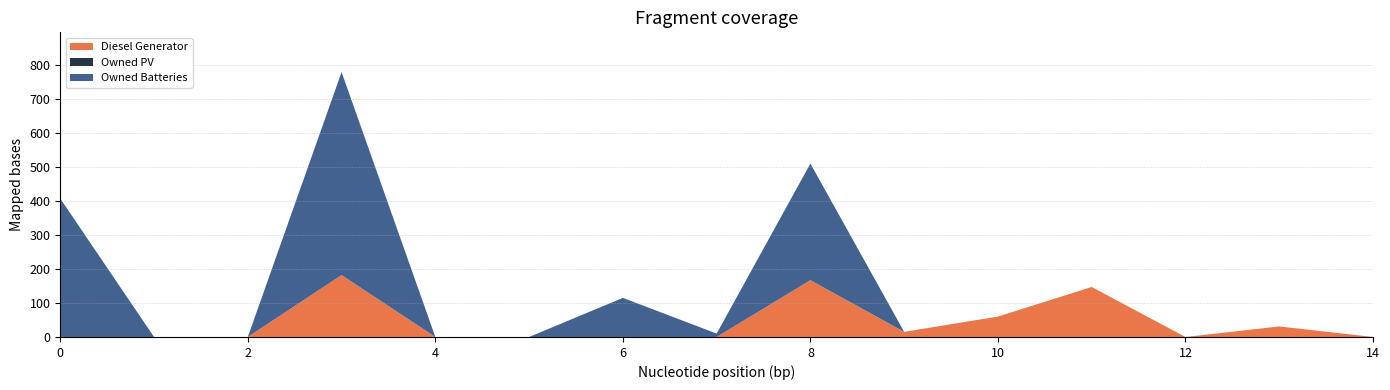

Reading left to right, transcribe all the data shown in this chart.

Diesel Generator: 0=0	1=0	2=0	3=182	4=0	5=0	6=0	7=0	8=167	9=15	10=60	11=147	12=0	13=31	14=0
Owned PV: 0=0	1=0	2=0	3=0	4=0	5=0	6=0	7=0	8=0	9=0	10=0	11=0	12=0	13=0	14=0
Owned Batteries: 0=407	1=0	2=0	3=597	4=0	5=0	6=115	7=10	8=343	9=0	10=0	11=0	12=0	13=0	14=0